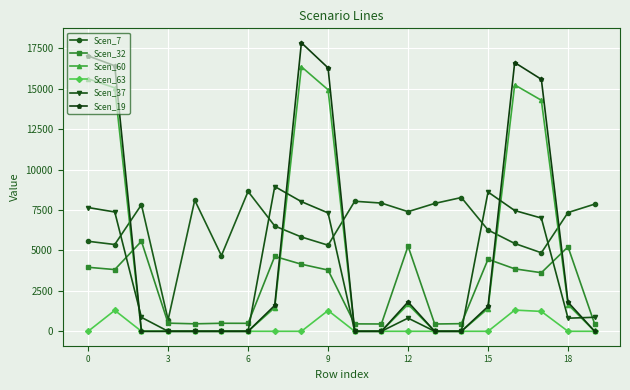

True or false: Scen_32 and Scen_63 intersect in this chart.

False